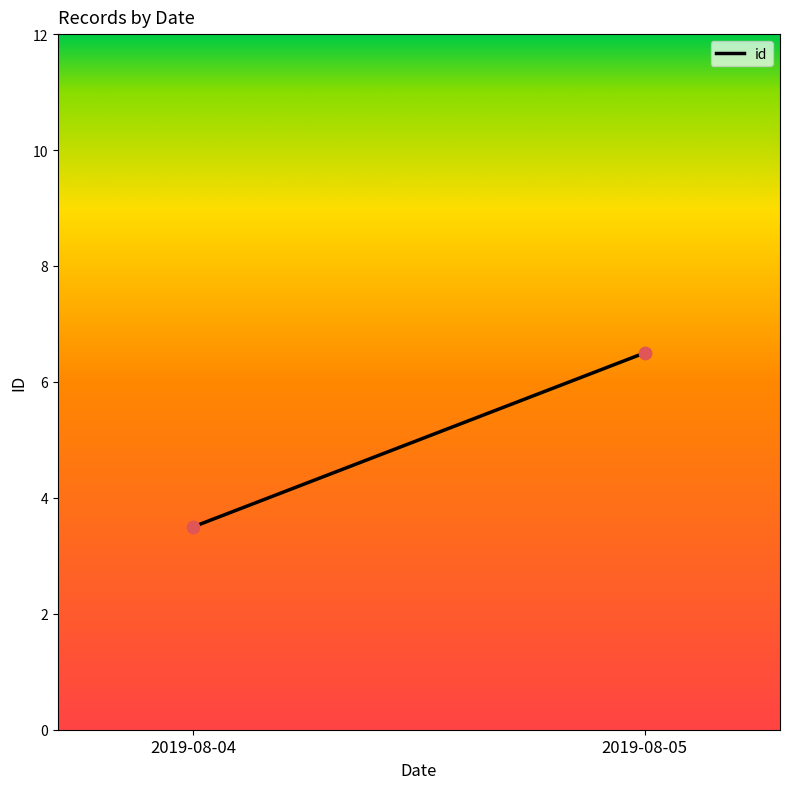

What is the range of Y values (max minus min)?

3.0